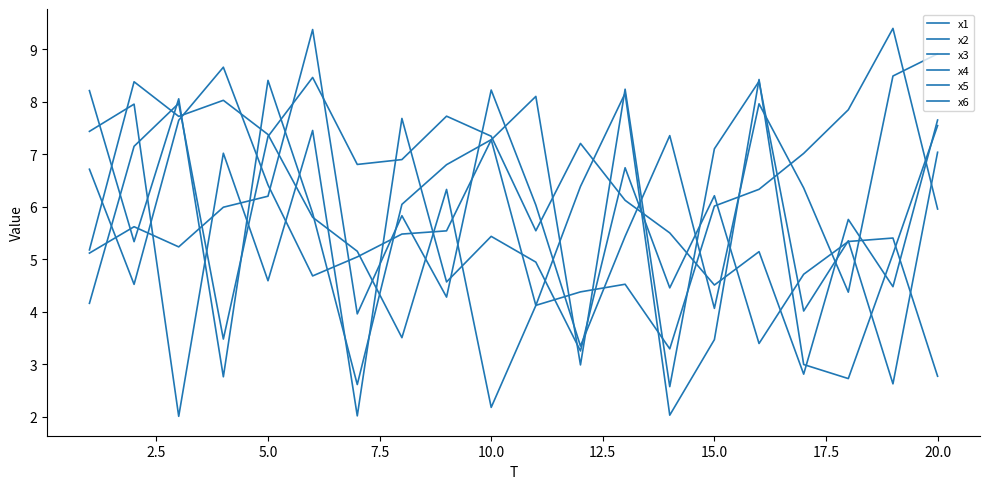

Does the chart display data point markers on the line(s)?

No